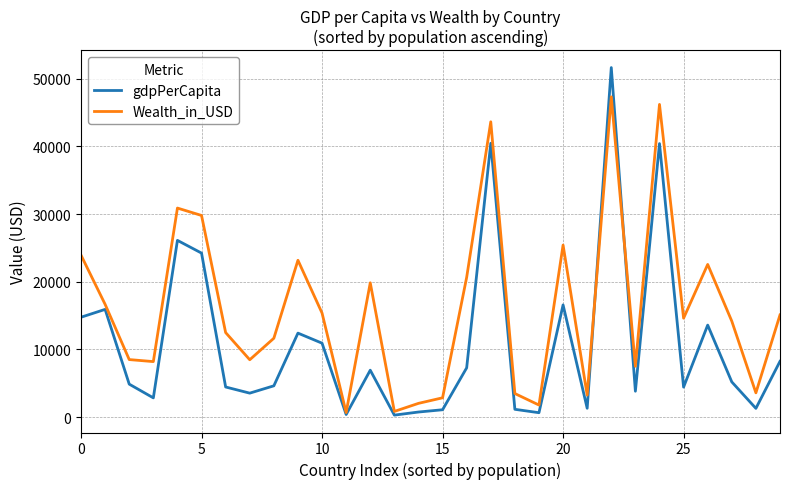

List the series in order of their overall mean, lowest first.

gdpPerCapita, Wealth_in_USD